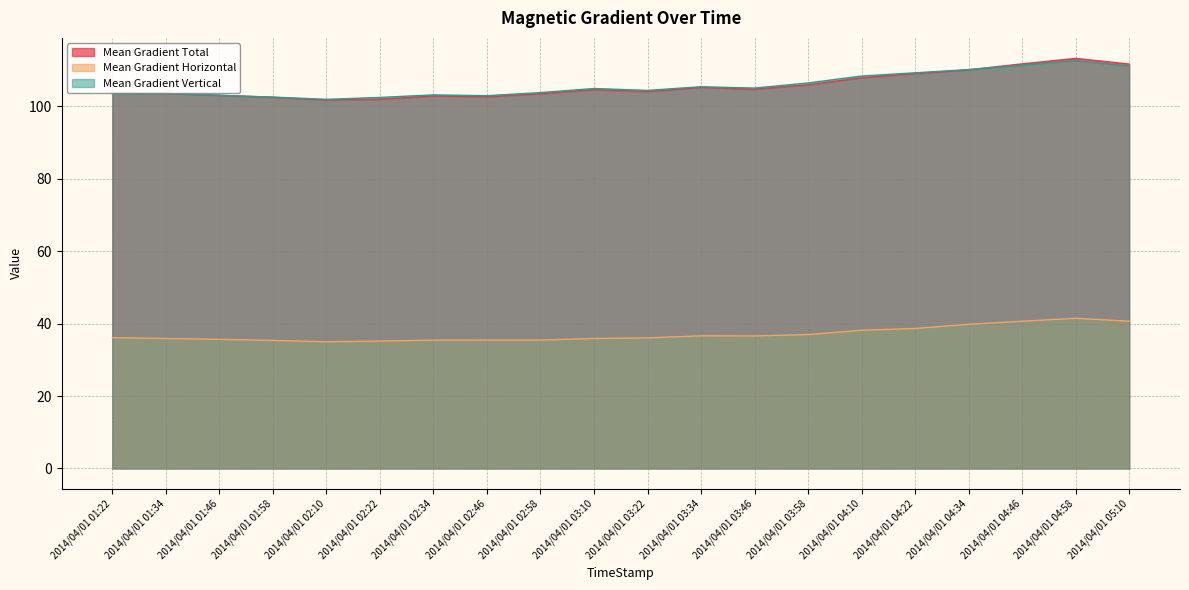

Is the value of Mean Gradient Vertical at 2014/04/01 01:34 greater than the value of Mean Gradient Horizontal at 2014/04/01 02:22?

Yes